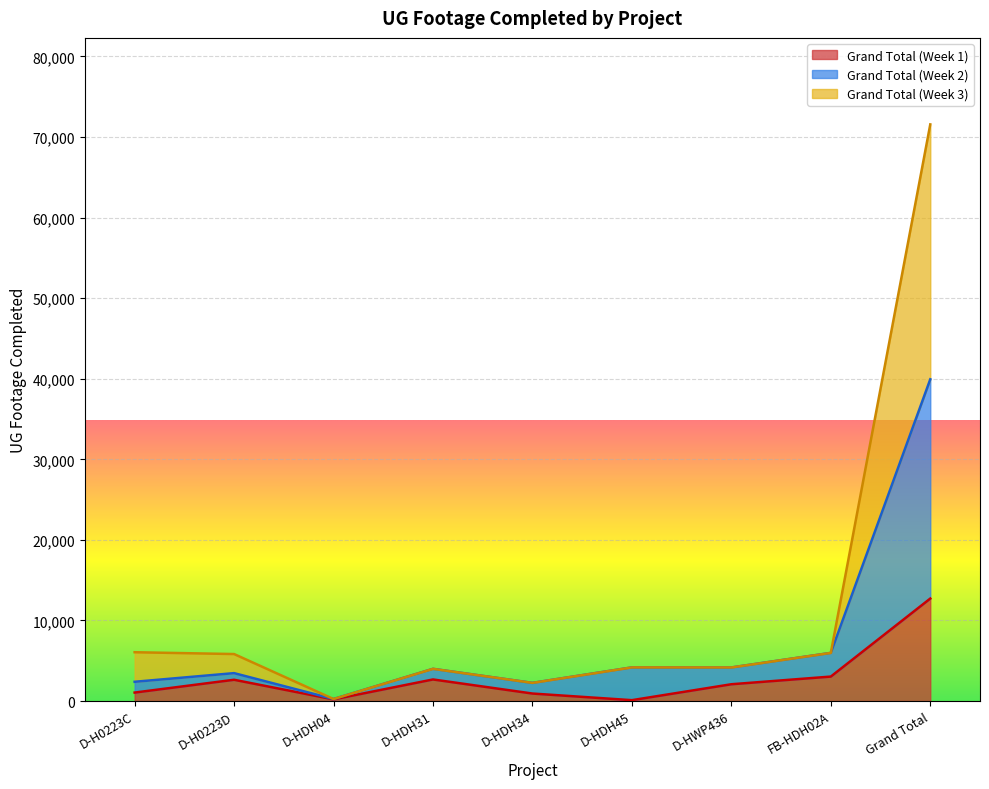

Between D-H0223C and Grand Total, which is larger?

Grand Total